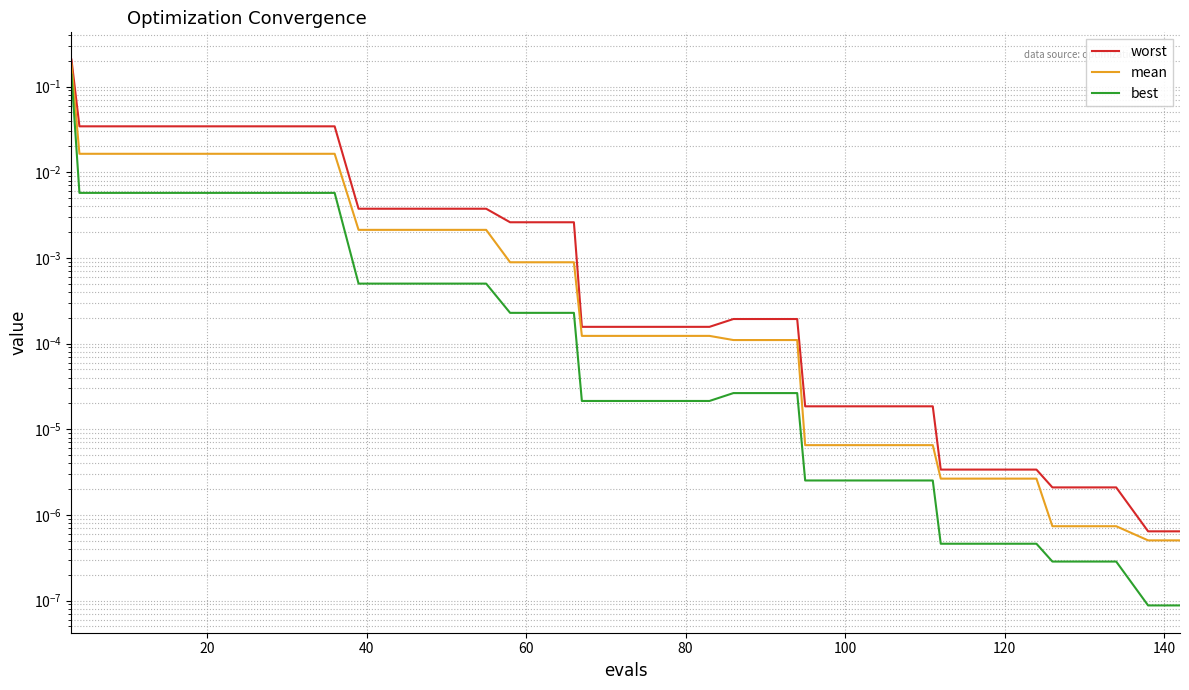

Does the chart have visible grid lines?

Yes